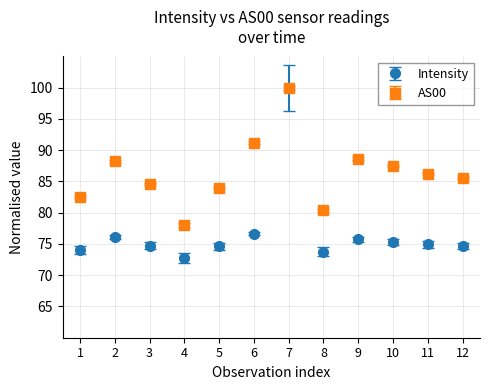

Between 4 and 6, which series saw the biggest shift?

AS00